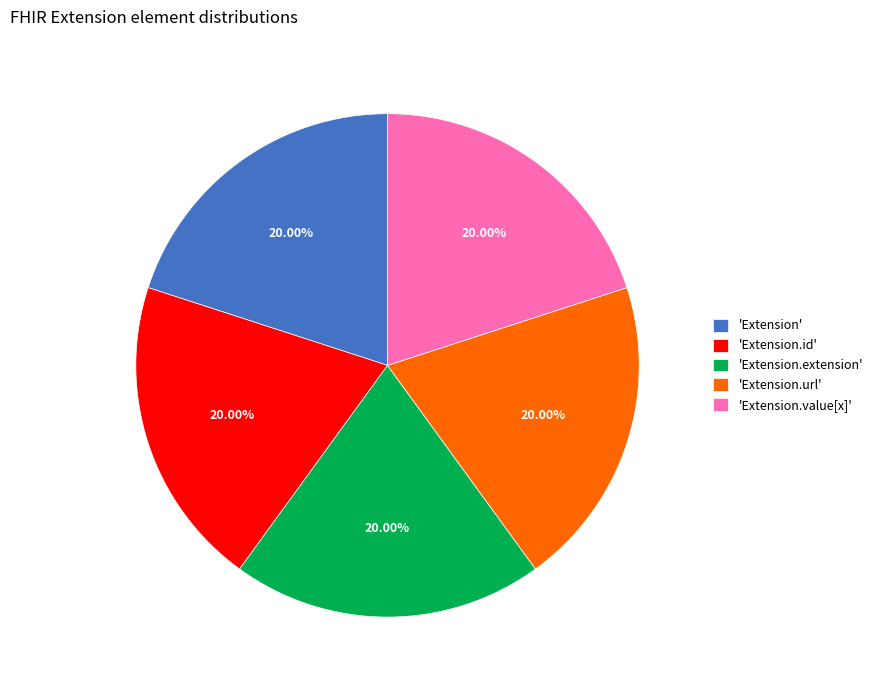

Combined, do 'Extension' and 'Extension.extension' account for over 50%?

No